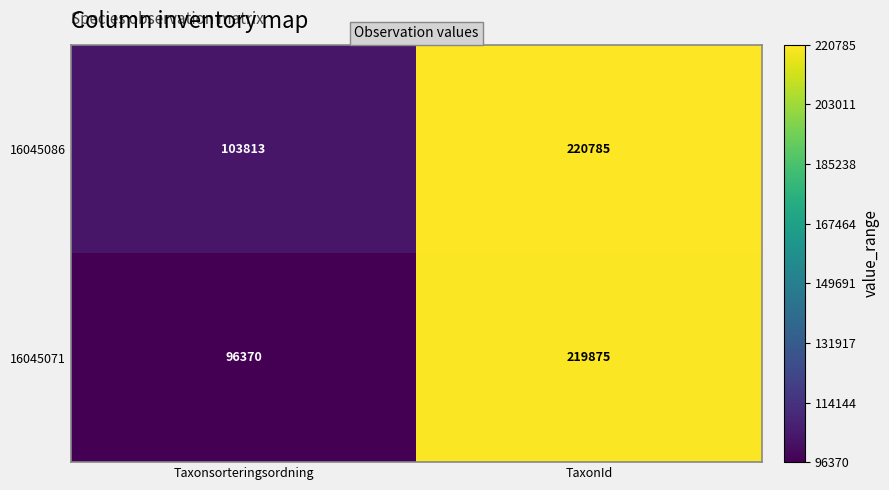

At which category is the sum across all series the highest?

TaxonId